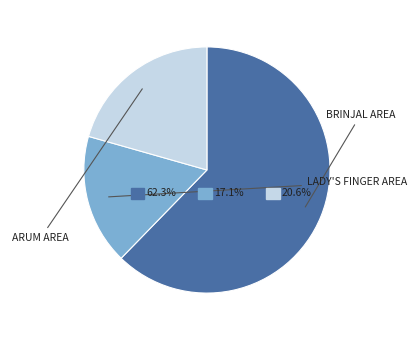

What is the largest slice in the pie chart?

Brinjal Area